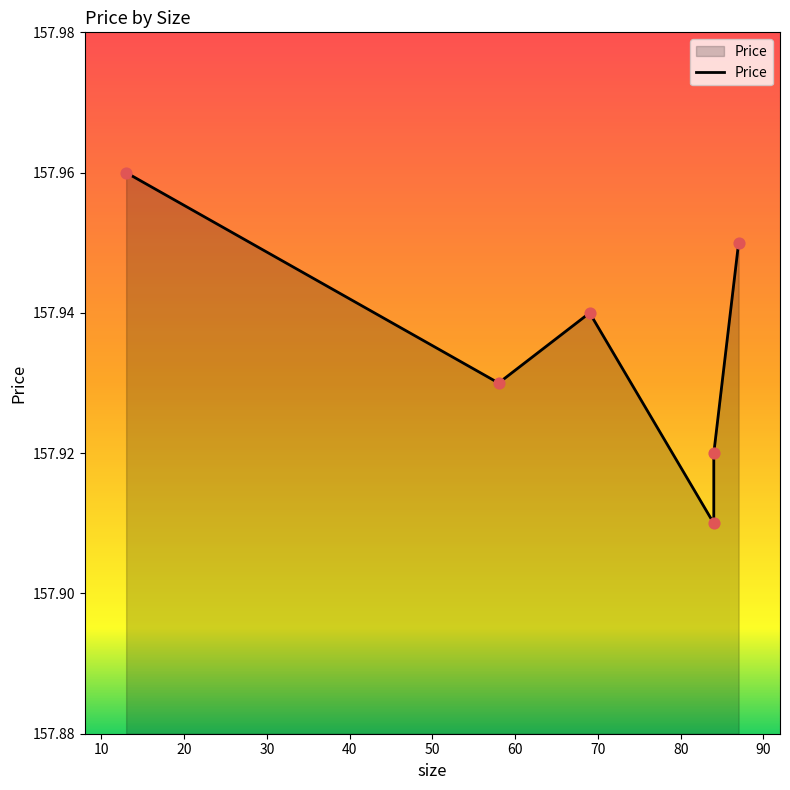

What is the ratio of the value at 40 to the value at 50?

1.0